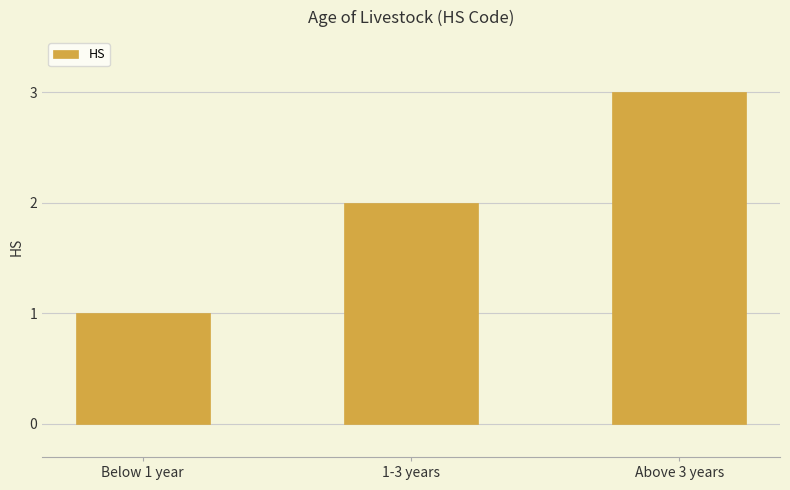

At which category does the chart reach its minimum across all series?

Below 1 year